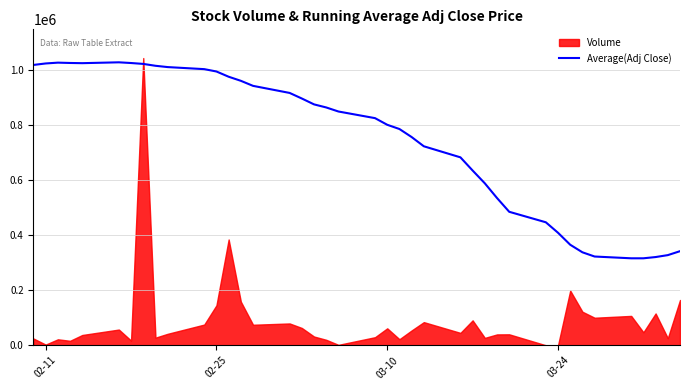

What is the minimum value for Average(Adj Close)?

316260.8